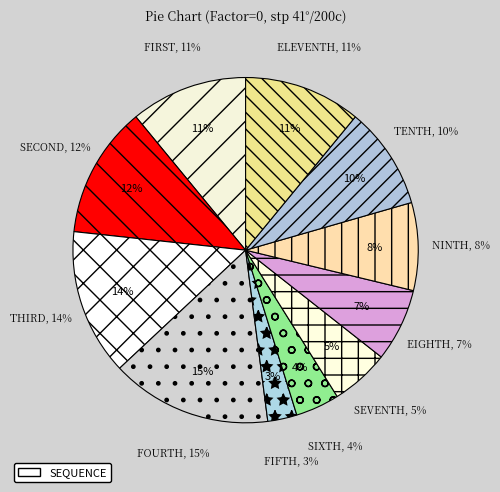

The 5 slice represents 1% of the pie. True or false?

False